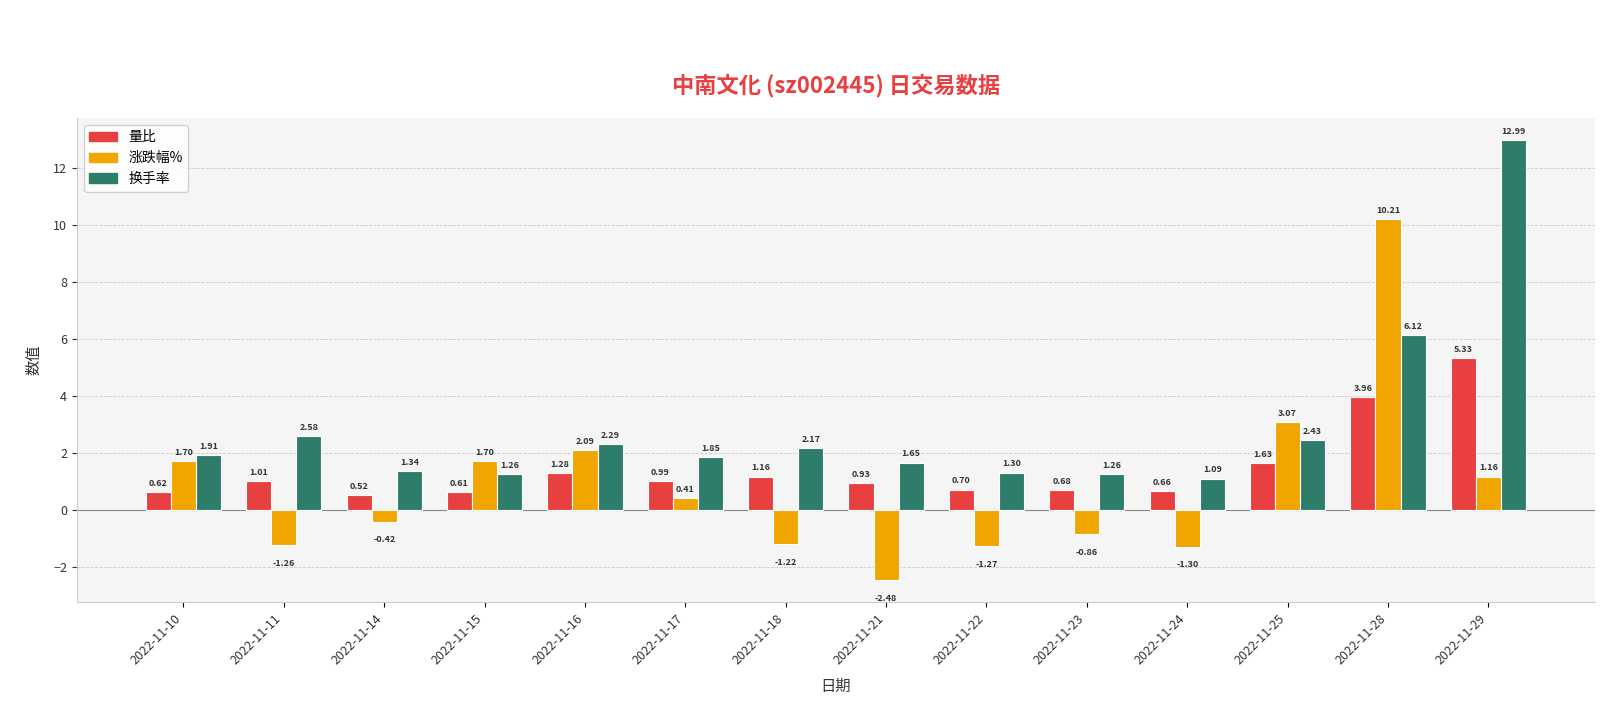

What is the sum of the 量比 values at 2022-11-23 and 2022-11-29?

6.0